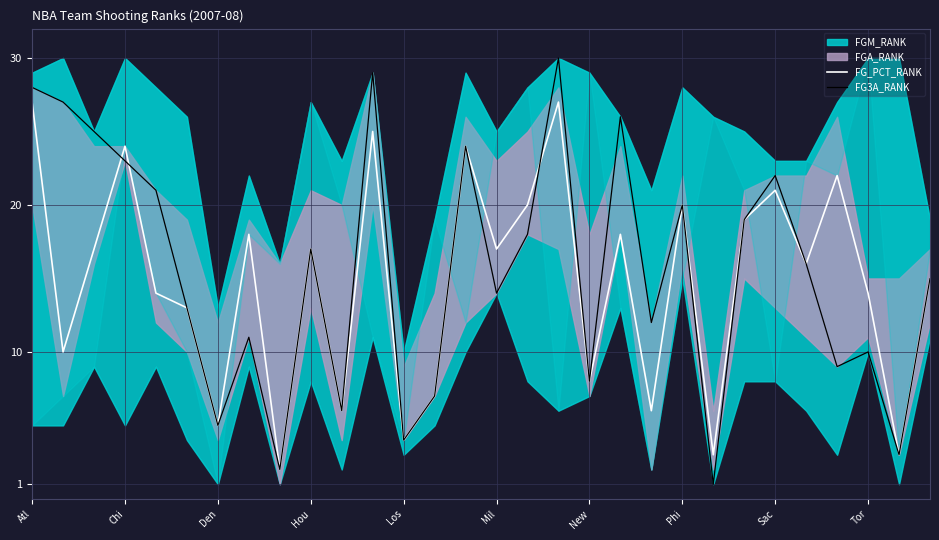

The FG_PCT_RANK series shows 17 at Hou. True or false?

True